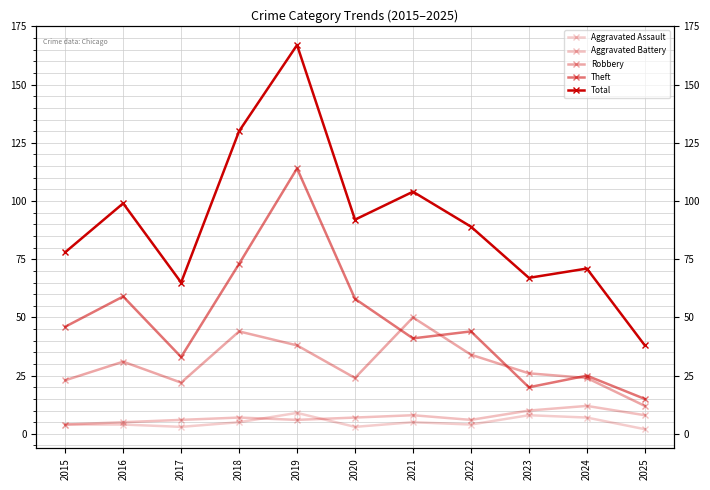

At 2021, list the series in order from largest to smallest.

Total, Robbery, Theft, Aggravated Battery, Aggravated Assault